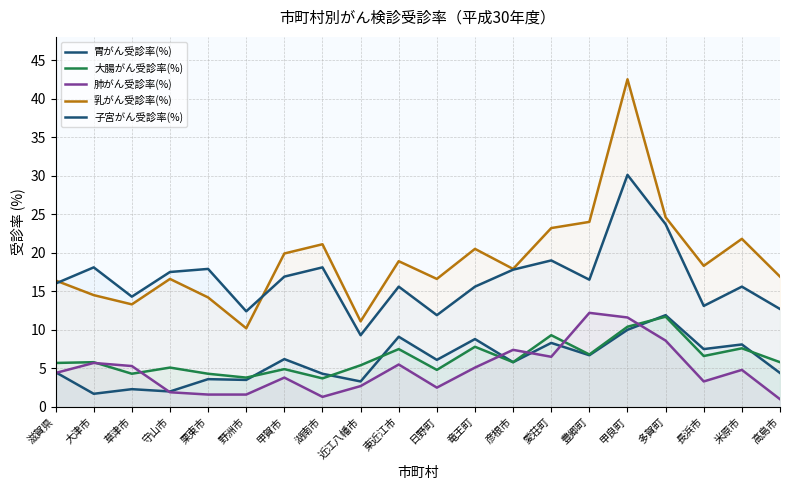

Which series has the widest spread of values?

乳がん受診率(%)